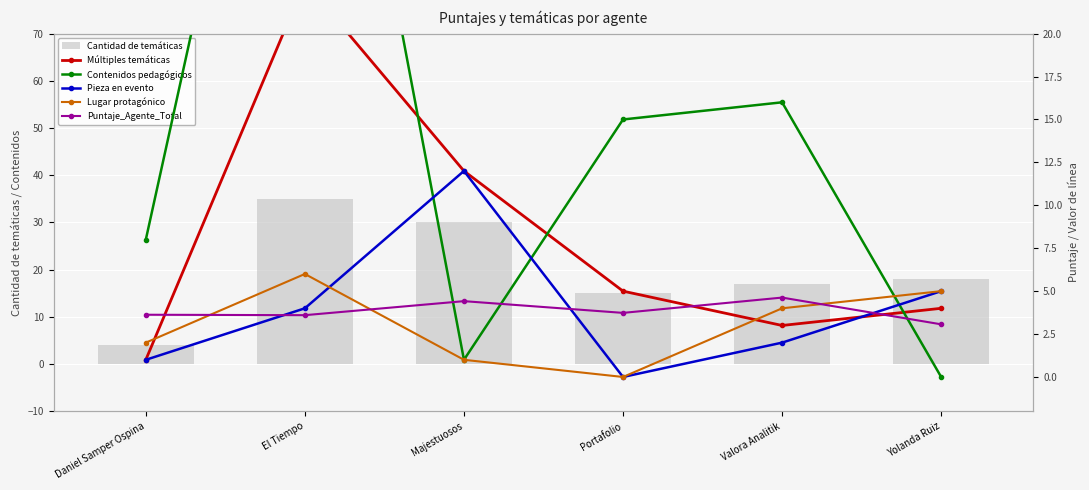

What is the approximate value of Cantidad de temáticas at Valora Analitik?

17